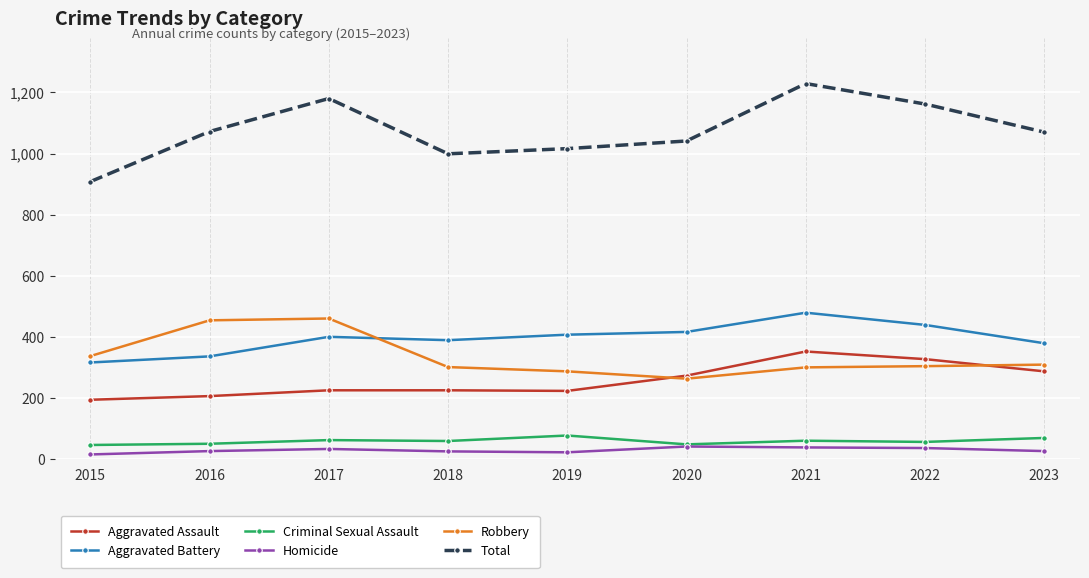

True or false: Total and Robbery intersect in this chart.

False